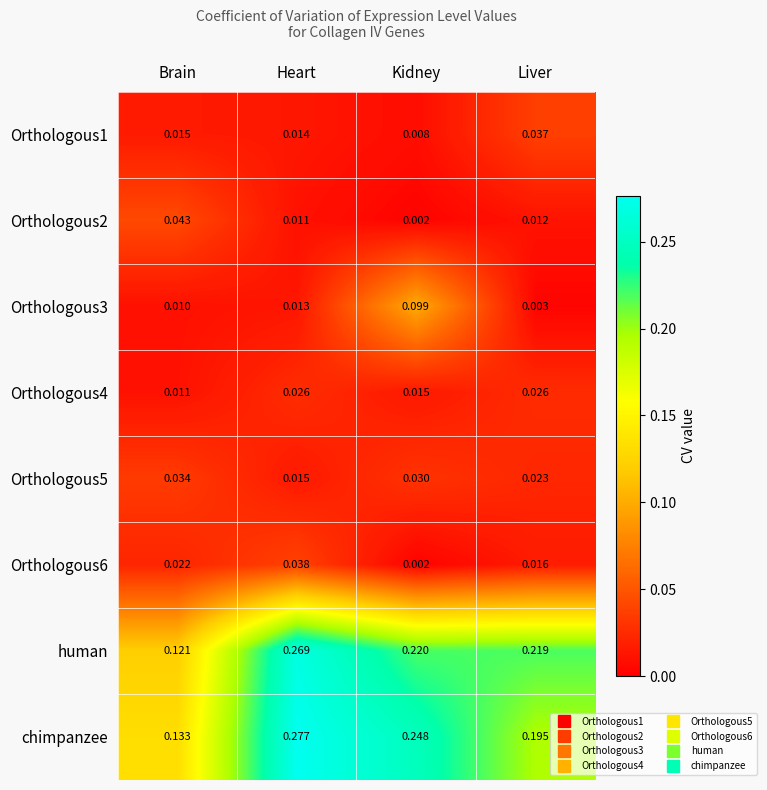

Which category has the lowest value in the Orthologous5 series?

Heart